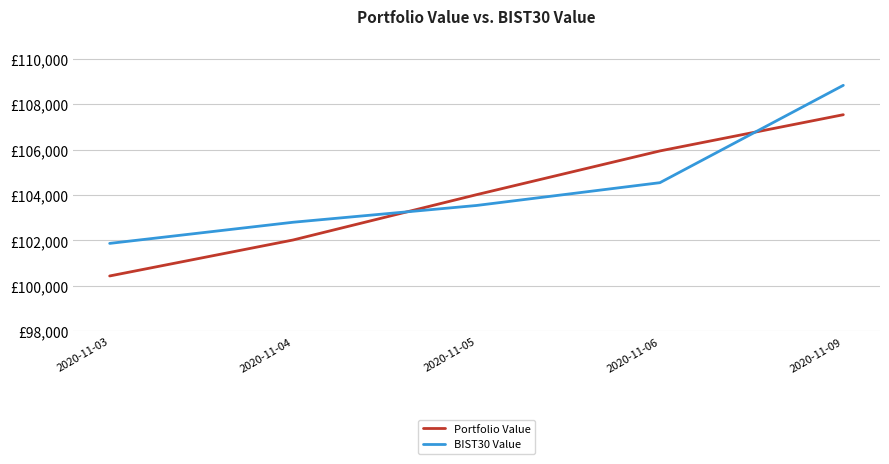

True or false: Portfolio Value has a value of 105940.5 at 2020-11-06.

True